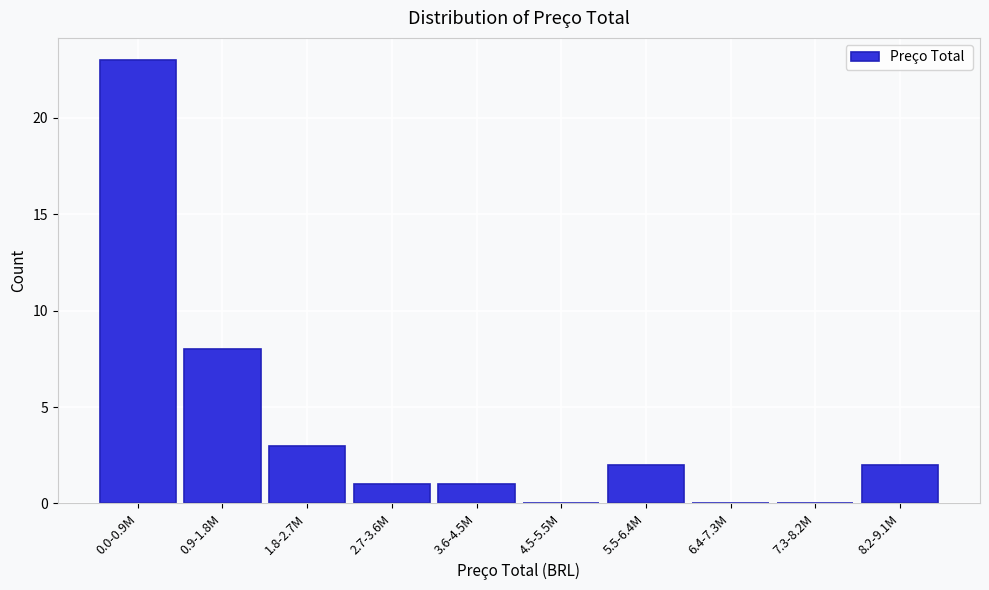

Reading left to right, what are all the values shown in this chart?

0.0-0.9M=23	0.9-1.8M=8	1.8-2.7M=3	2.7-3.6M=1	3.6-4.5M=1	4.5-5.5M=0	5.5-6.4M=2	6.4-7.3M=0	7.3-8.2M=0	8.2-9.1M=2